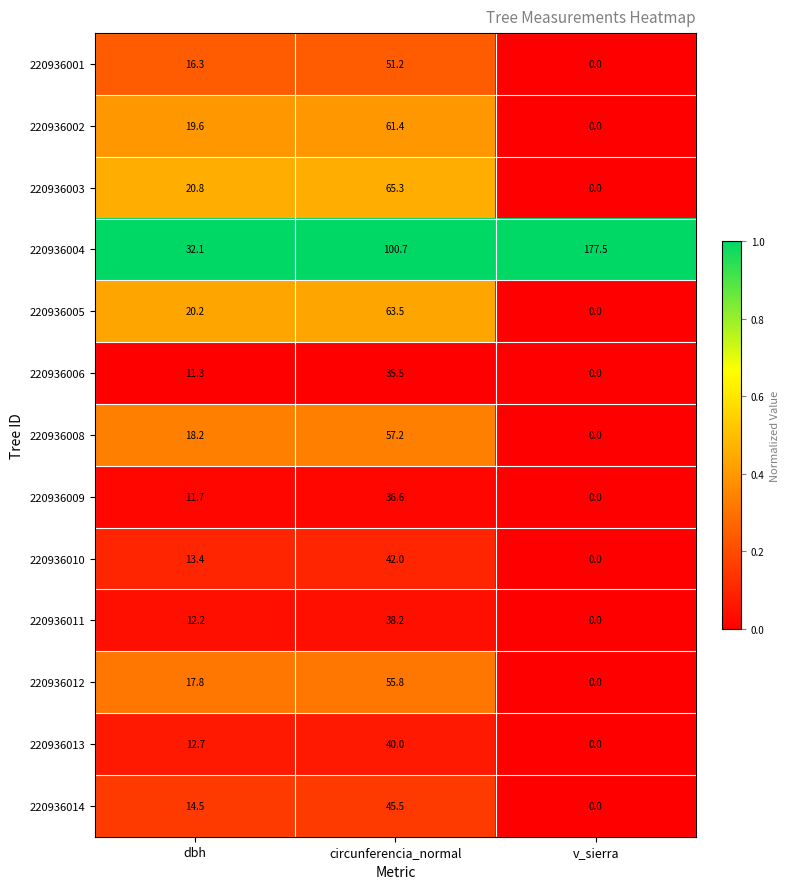

At which category is the sum across all series the highest?

circunferencia_normal